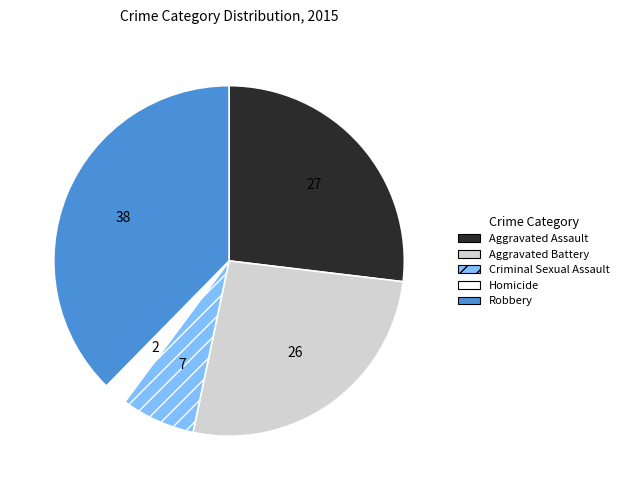

Count the number of slices in the pie.

5